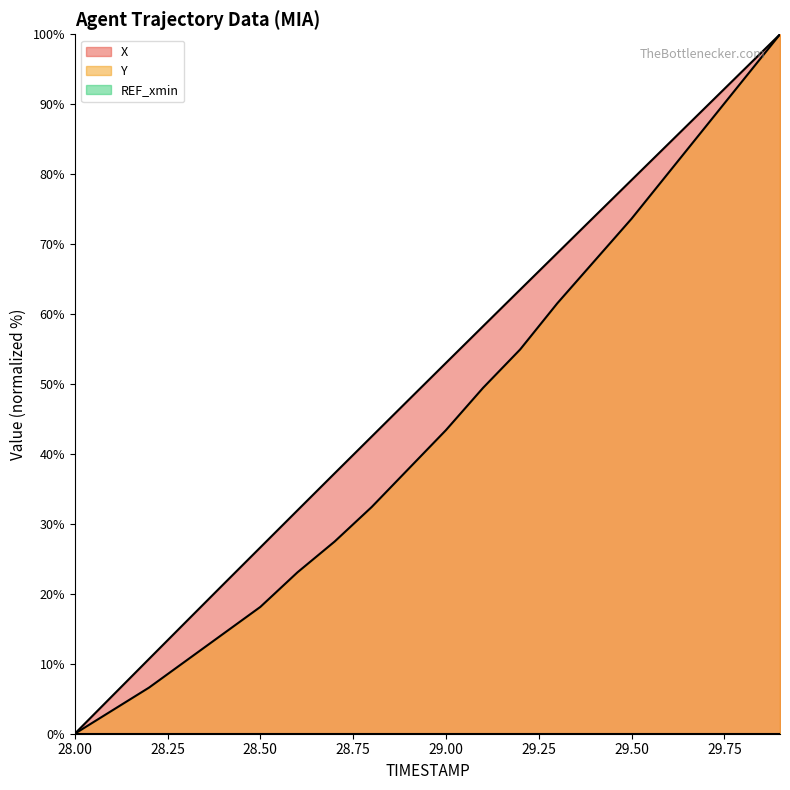

At how many categories does at least one series exceed 54?

9